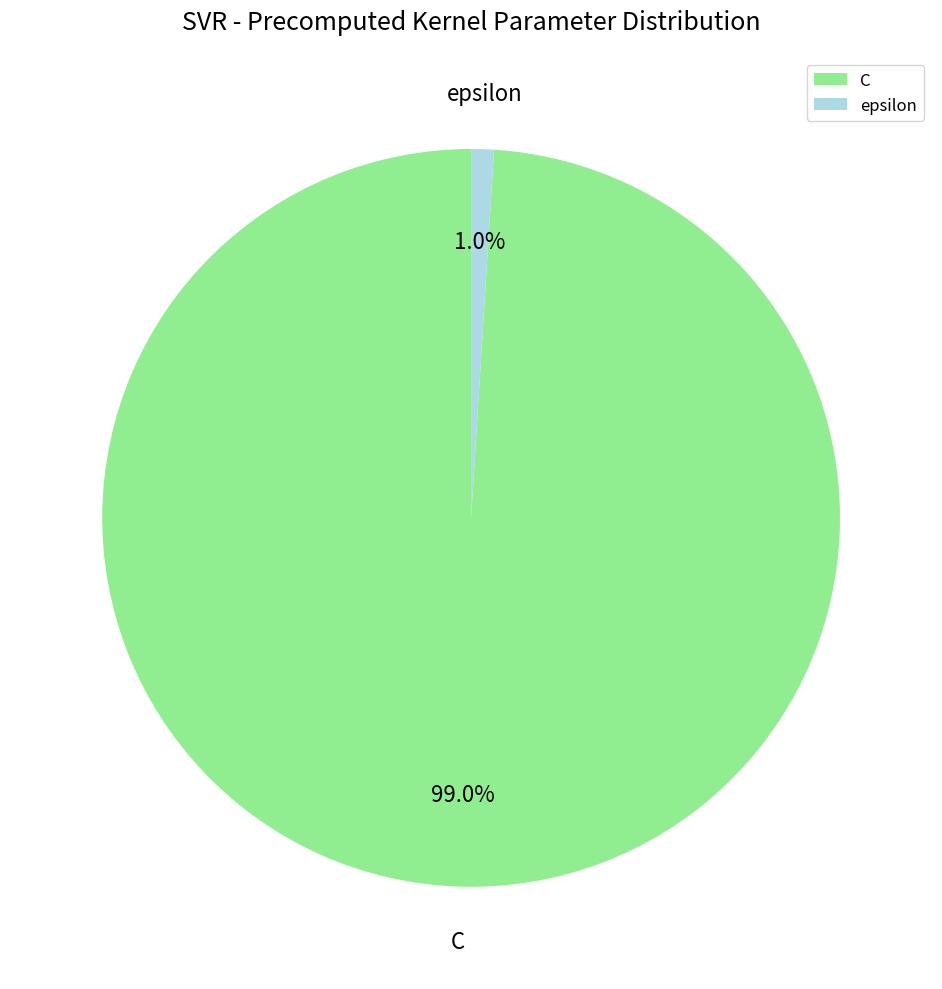

To the nearest percent, what is the combined percentage of epsilon and C?

100%